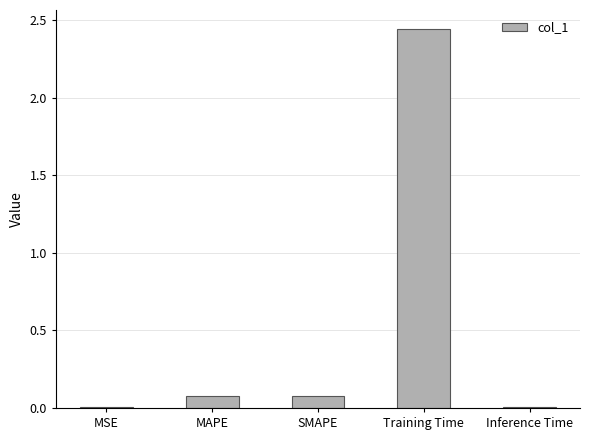

What is the sum of all values?

2.6